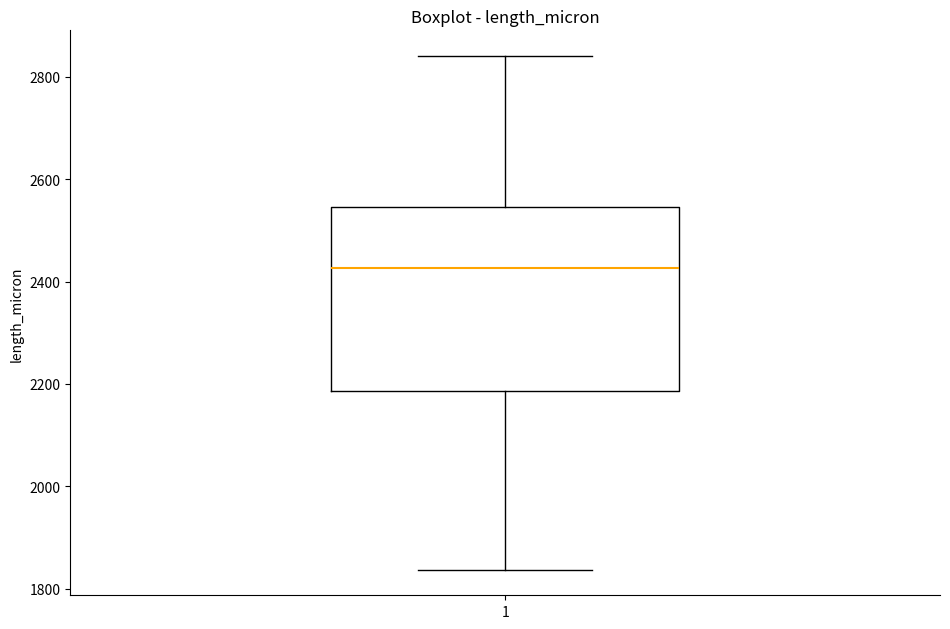

Transcribe this box plot: give where the median line is, the range the box spans, and where the two whiskers end, as read against the y-axis. The values are not printed on the chart, so give them approximately, as read against the axis.

median 2420, box 2180 to 2540, whiskers 1840 to 2840